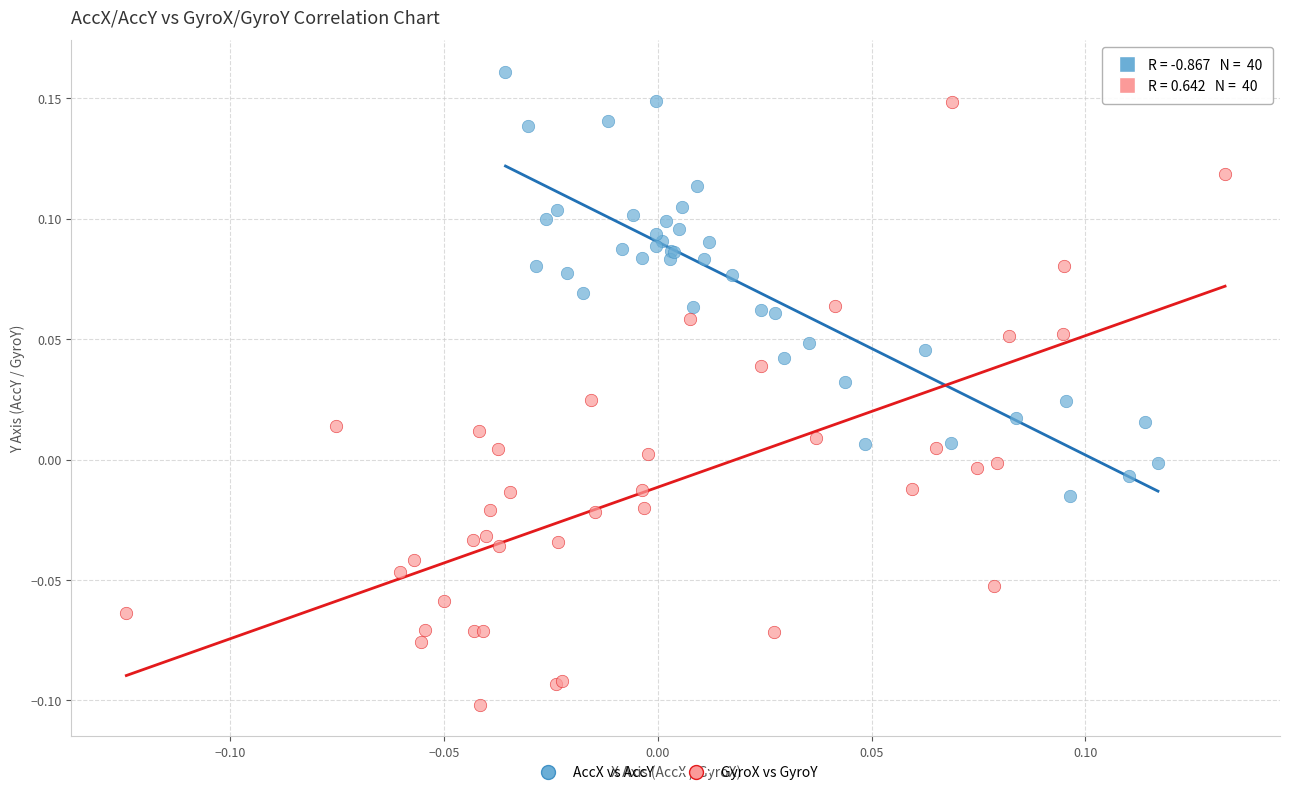

Which series reaches the maximum Y coordinate?

AccX vs AccY